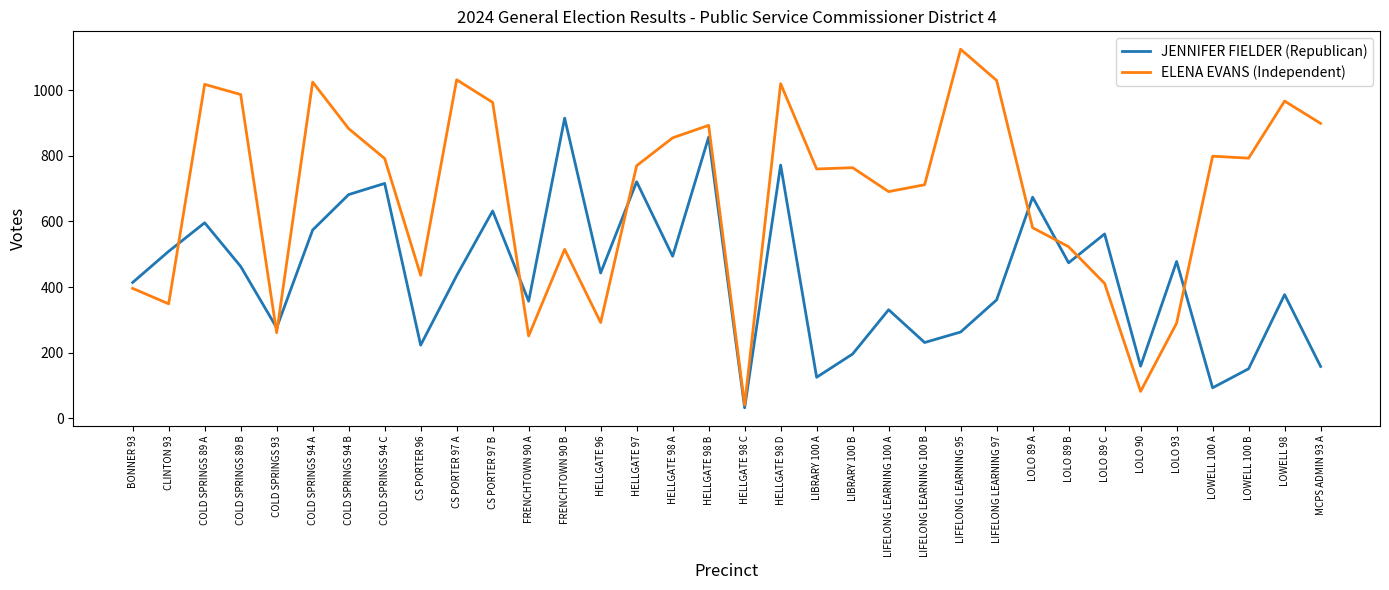

The value of JENNIFER FIELDER (Republican) at COLD SPRINGS 89 B is 668. True or false?

False